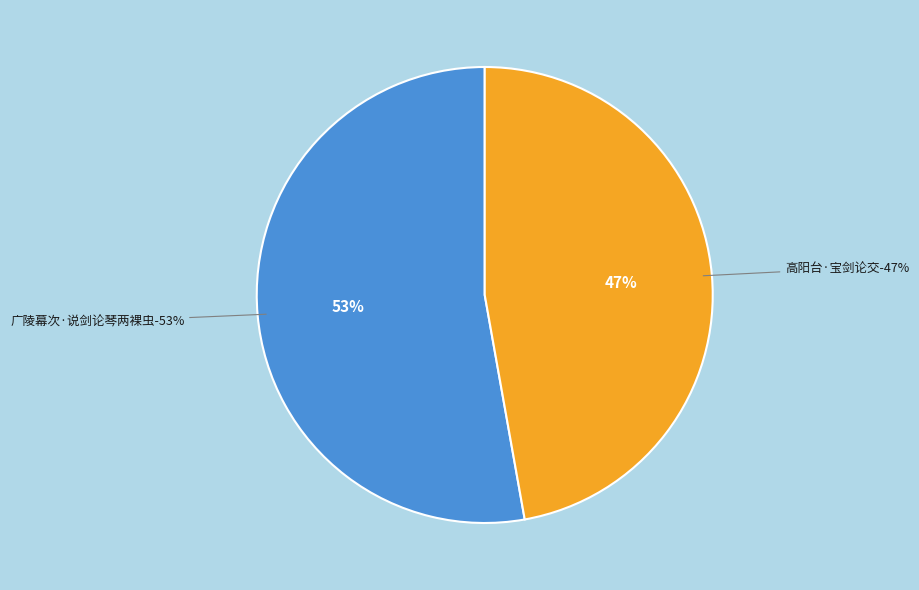

The 高阳台·宝剑论交 slice represents 47% of the pie. True or false?

True